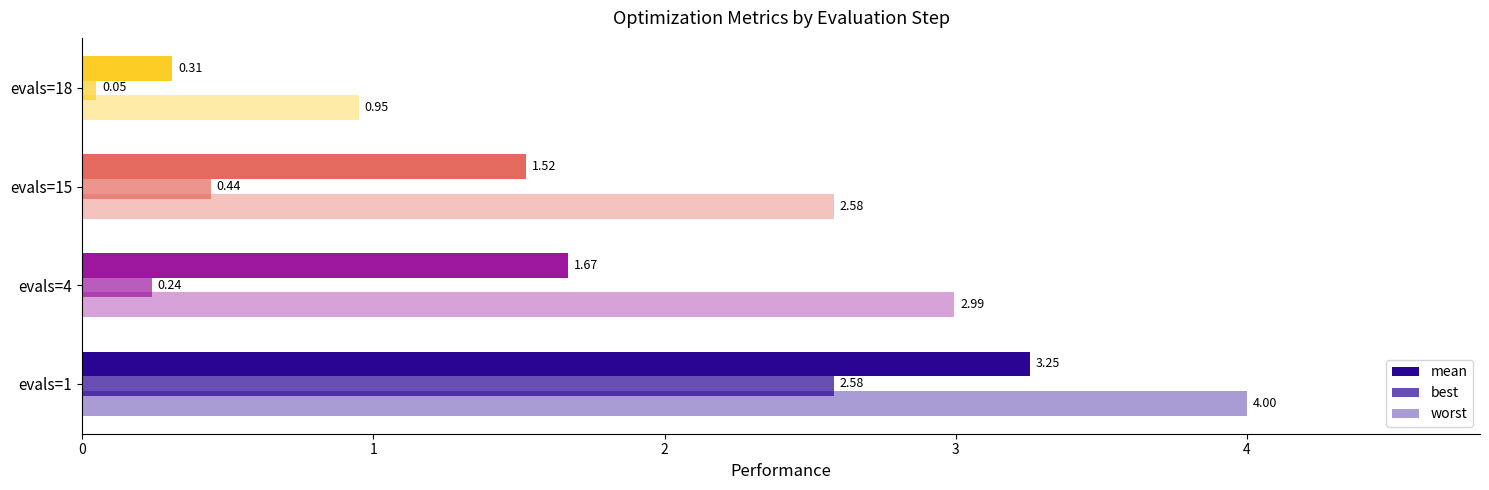

How many series are shown in this chart?

3